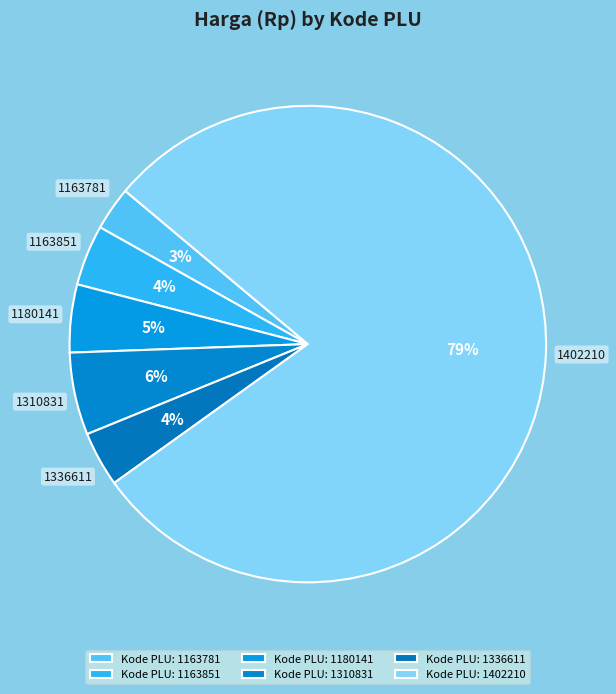

What is the majority slice?

1402210